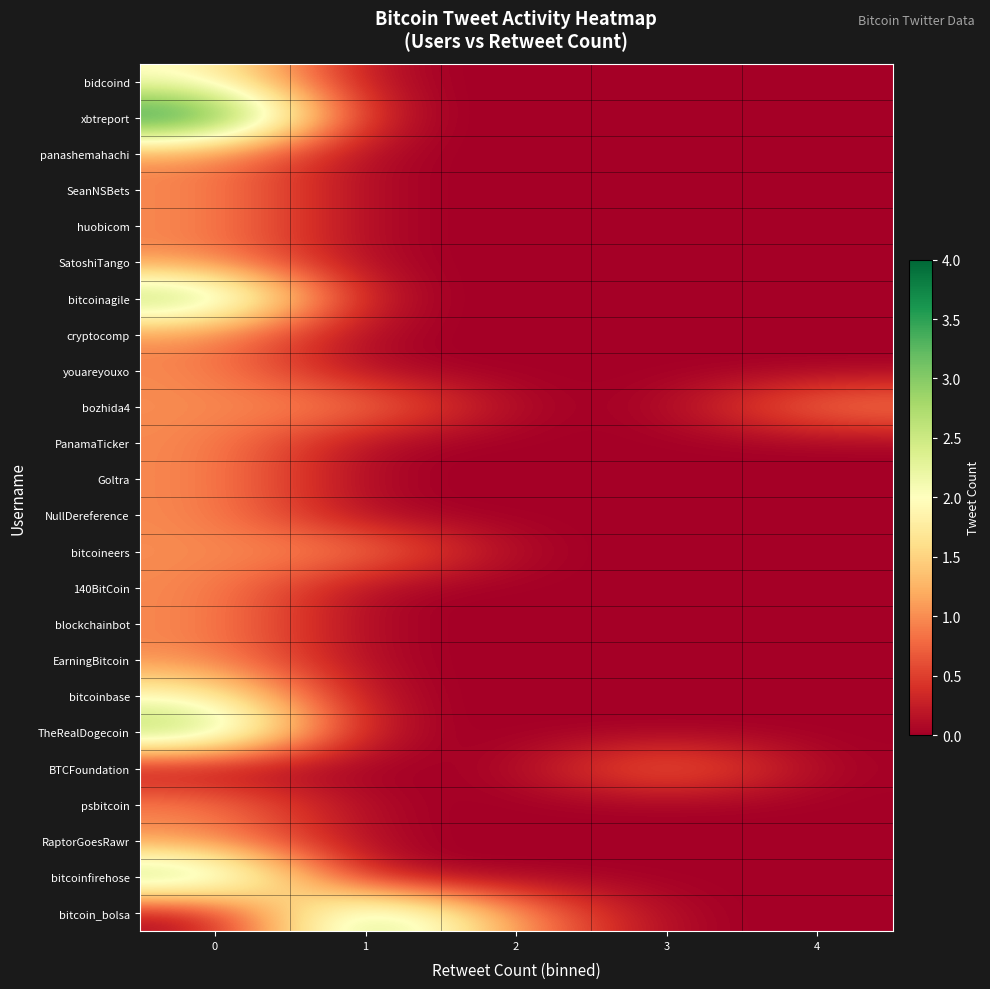

Reading left to right, extract all data points from this chart.

bidcoind: 0=2	1=0	2=0	3=0	4=0
xbtreport: 0=4	1=0	2=0	3=0	4=0
panashemahachi: 0=1	1=0	2=0	3=0	4=0
SeanNSBets: 0=1	1=0	2=0	3=0	4=0
huobicom: 0=1	1=0	2=0	3=0	4=0
SatoshiTango: 0=1	1=0	2=0	3=0	4=0
bitcoinagile: 0=3	1=0	2=0	3=0	4=0
cryptocomp: 0=1	1=0	2=0	3=0	4=0
youareyouxo: 0=1	1=0	2=0	3=0	4=0
bozhida4: 0=1	1=1	2=0	3=0	4=1
PanamaTicker: 0=1	1=0	2=0	3=0	4=0
Goltra: 0=1	1=0	2=0	3=0	4=0
NullDereference: 0=1	1=0	2=0	3=0	4=0
bitcoineers: 0=1	1=1	2=0	3=0	4=0
140BitCoin: 0=1	1=0	2=0	3=0	4=0
blockchainbot: 0=1	1=0	2=0	3=0	4=0
EarningBitcoin: 0=1	1=0	2=0	3=0	4=0
bitcoinbase: 0=2	1=0	2=0	3=0	4=0
TheRealDogecoin: 0=3	1=0	2=0	3=0	4=0
BTCFoundation: 0=0	1=0	2=0	3=1	4=0
psbitcoin: 0=1	1=0	2=0	3=0	4=0
RaptorGoesRawr: 0=1	1=0	2=0	3=0	4=0
bitcoinfirehose: 0=3	1=0	2=0	3=0	4=0
bitcoin_bolsa: 0=0	1=3	2=1	3=0	4=0